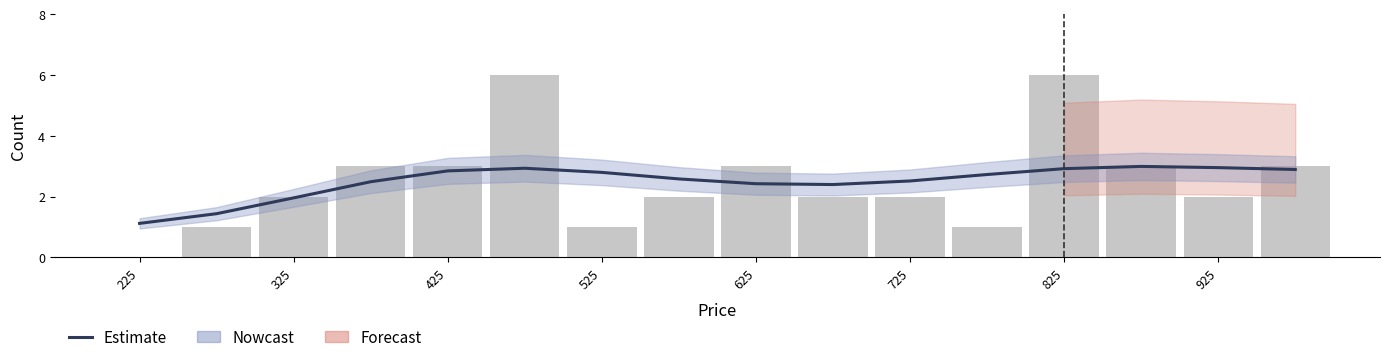

How many data points are above 2?

13